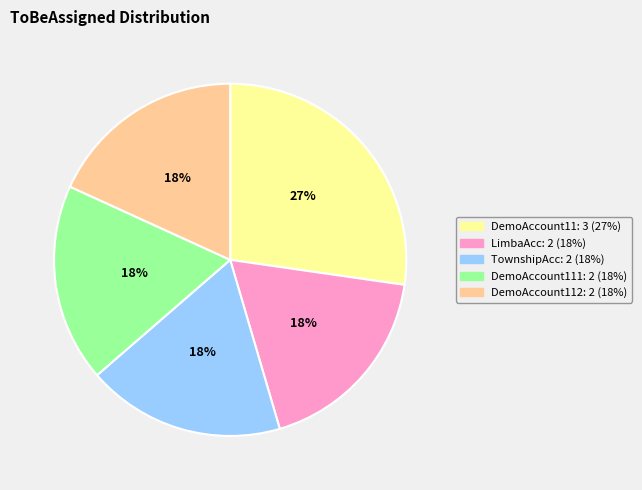

To the nearest percent, what is the average slice percentage?

20%